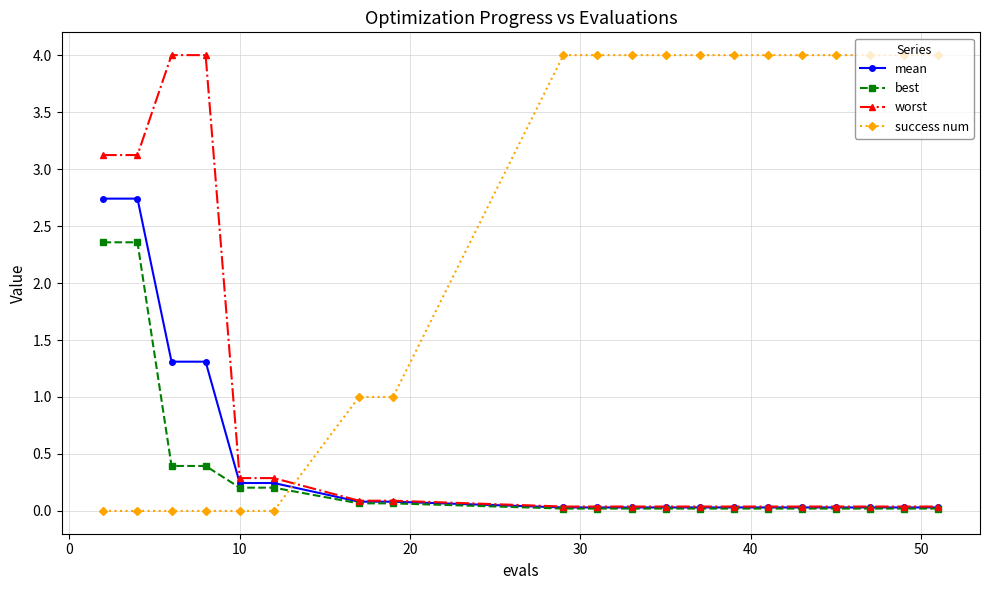

Which series has the largest total across all categories?

success num